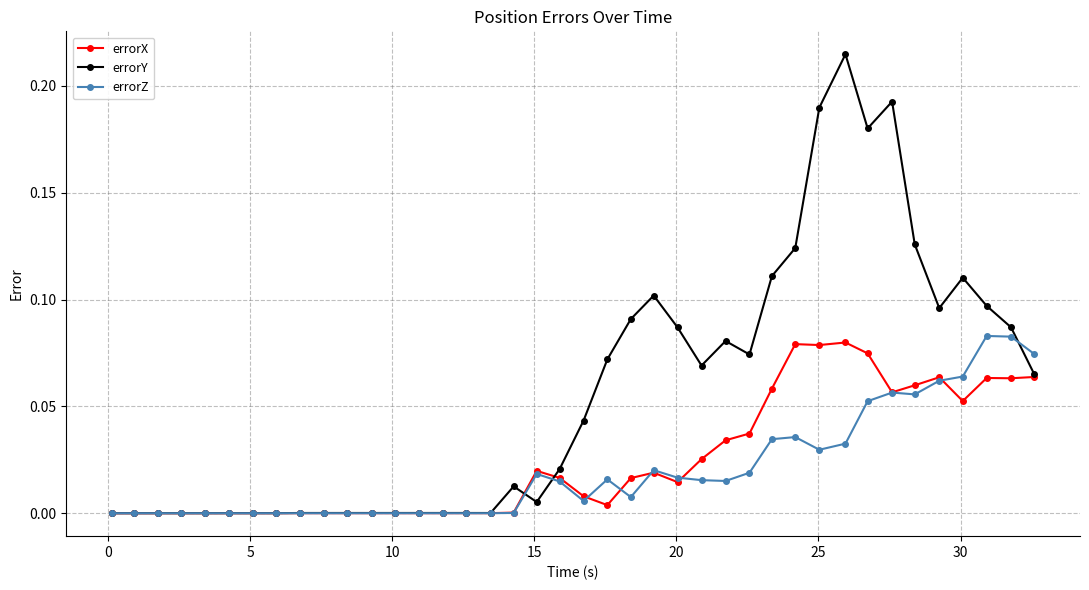

True or false: errorY has more than 1 interior local peaks.

True